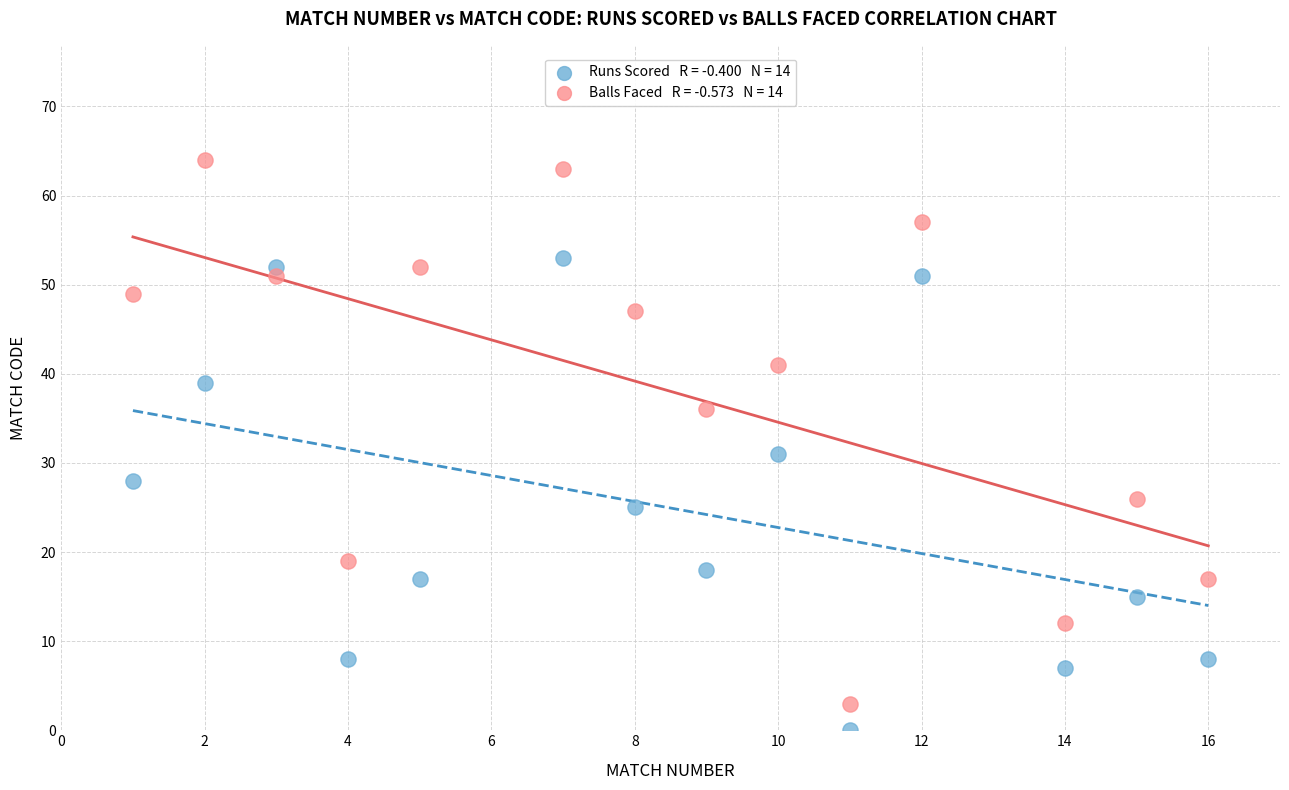

Across all data points, what is the range of Y values (max minus min)?

64